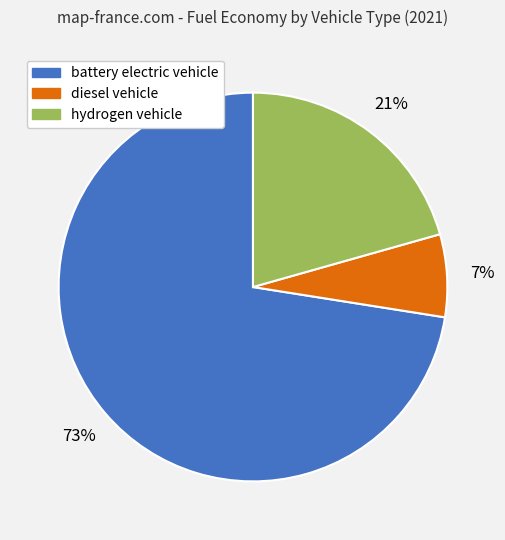

Is the sum of diesel vehicle and battery electric vehicle greater than half?

Yes